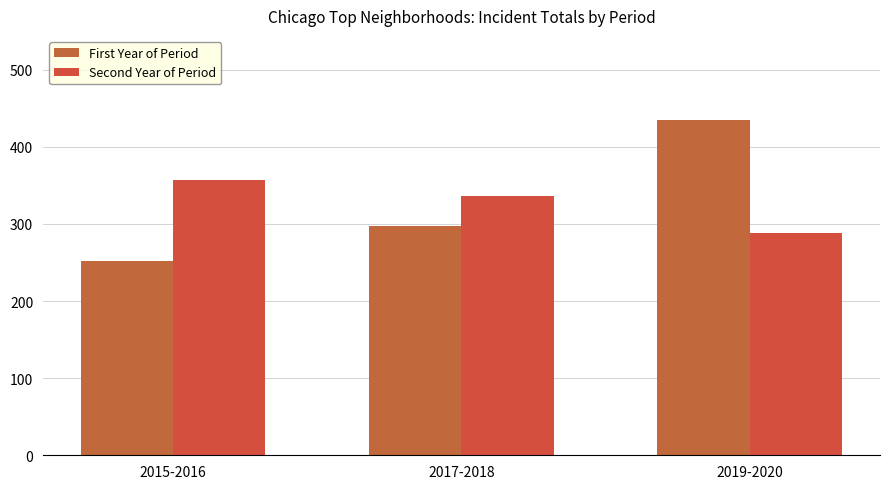

What is the minimum value shown in the chart?

252